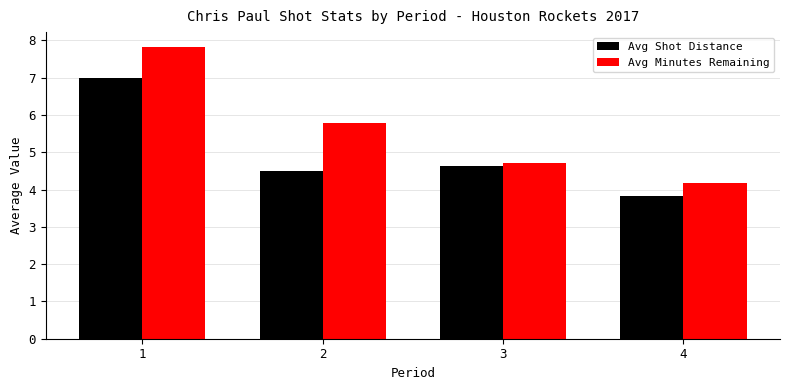

The Avg Shot Distance series shows 7.7 at 3. True or false?

False